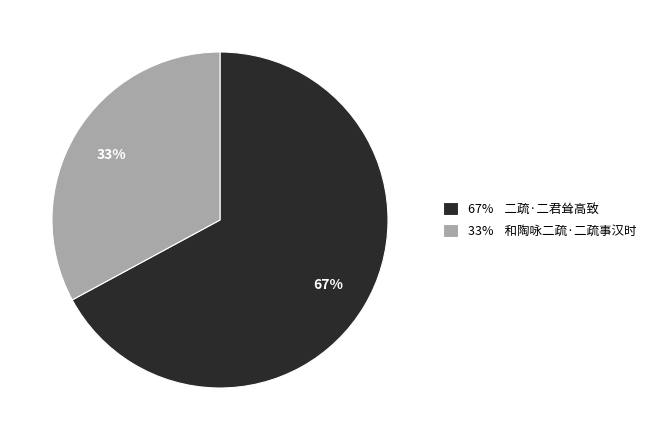

Is there any slice that represents more than half of the pie?

Yes